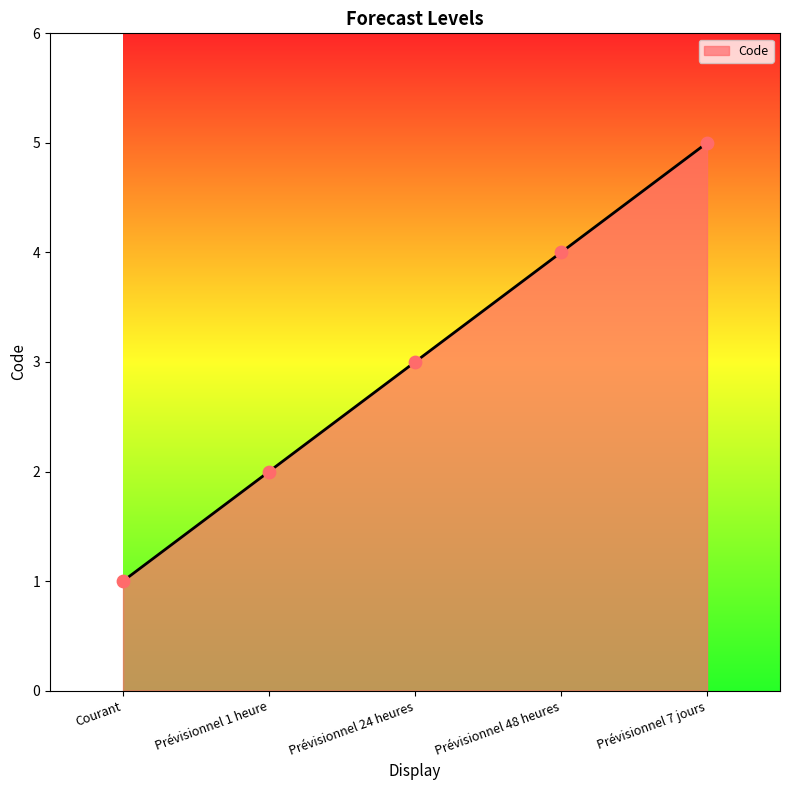

What is the change in value from Prévisionnel 1 heure to Prévisionnel 7 jours?

+3